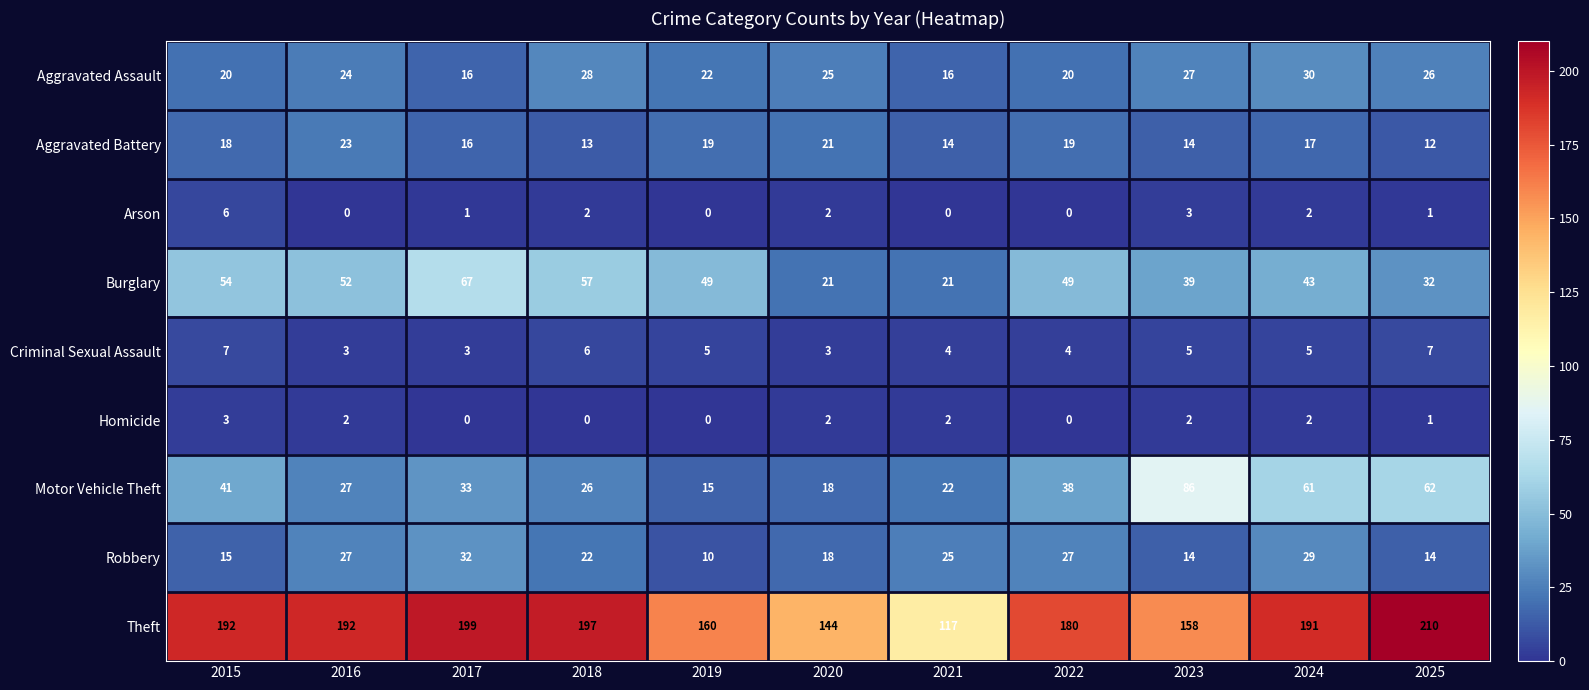

What is the difference between the second highest and minimum values in the Aggravated Battery series?

9